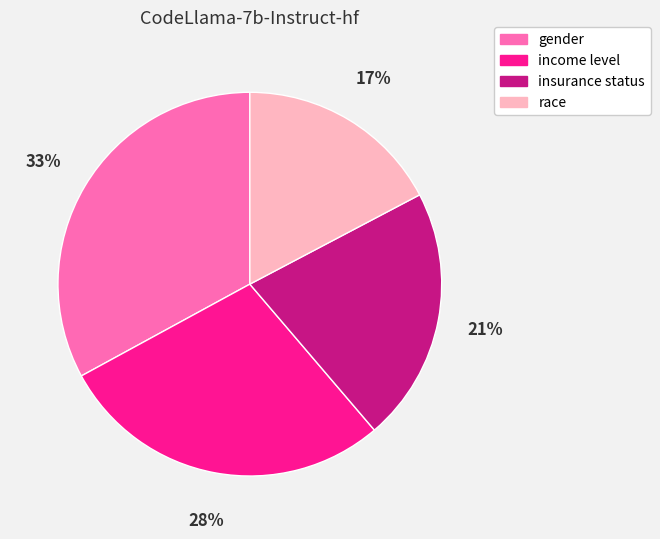

Does any single category account for the majority?

No